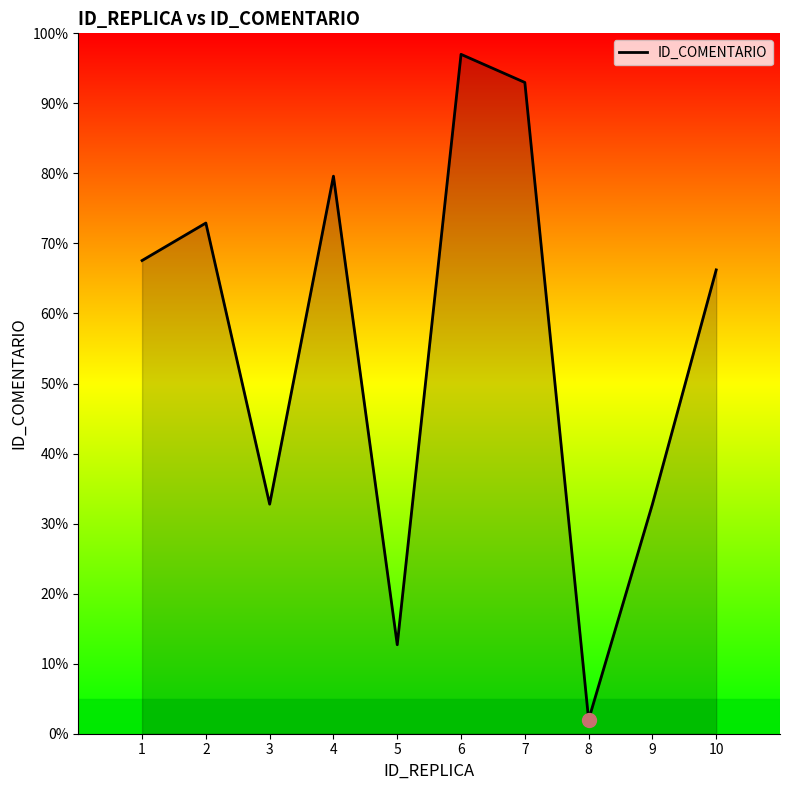

The chart shows a value of 43.4 at 9. True or false?

False